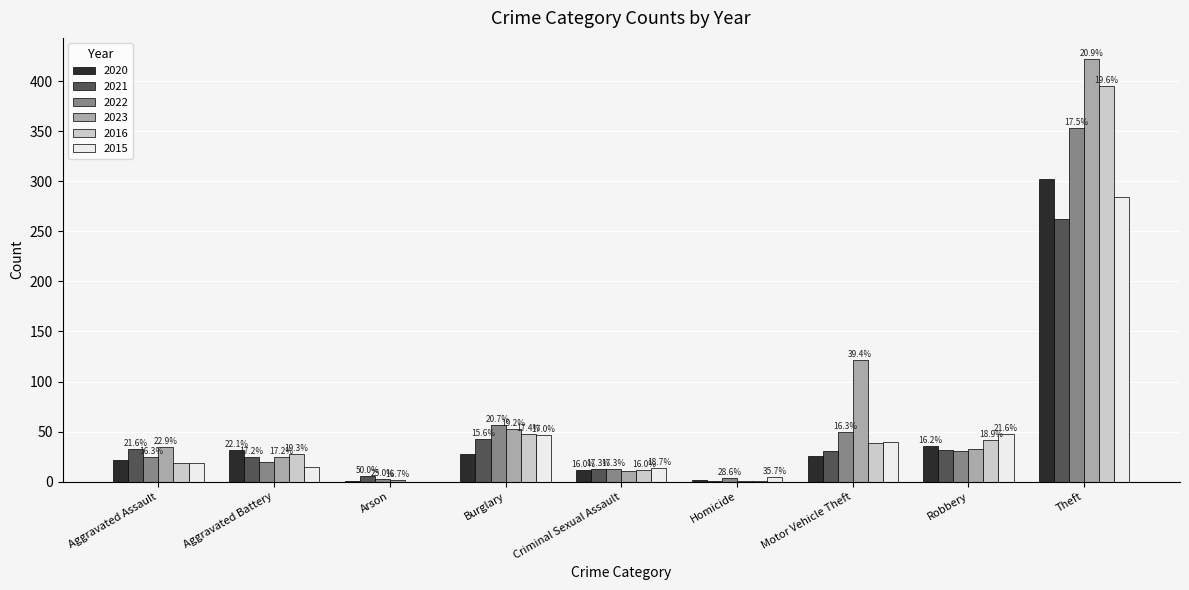

At which label is 2016 closest to 197?

Burglary